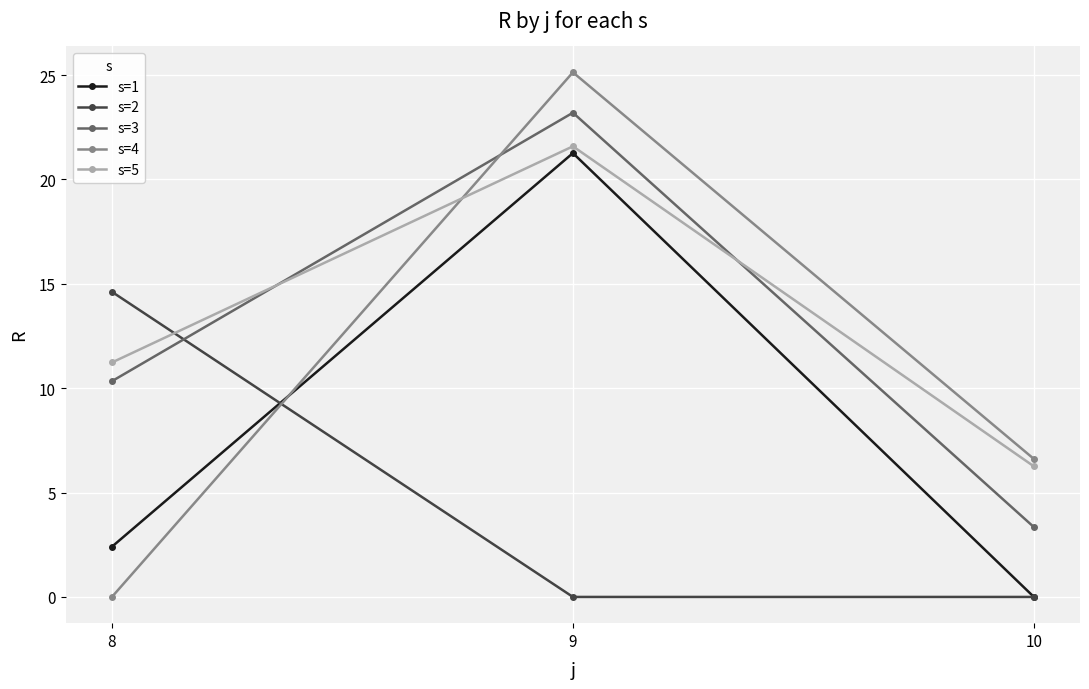

What is the difference between the highest and lowest values at 9?

25.1